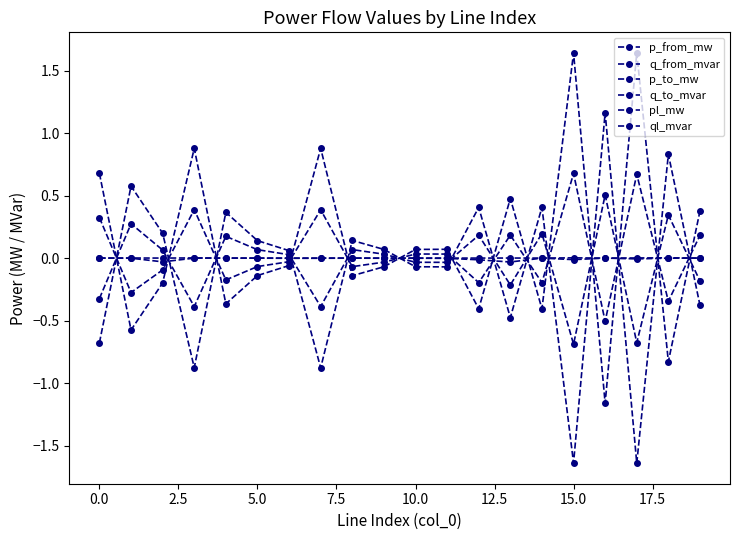

How many lines are shown in the chart?

6